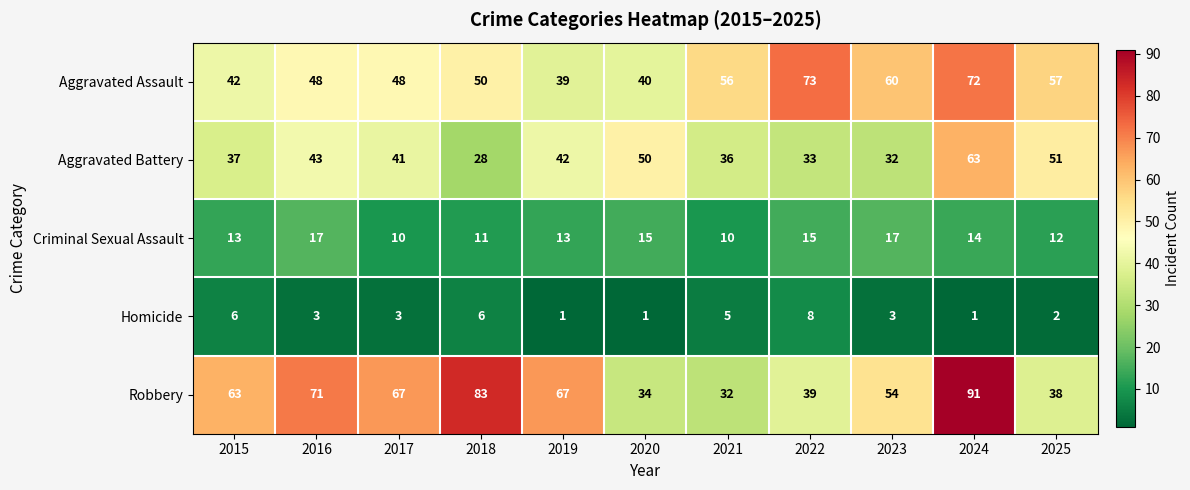

Is it true that Aggravated Battery equals 14 at 2015?

False